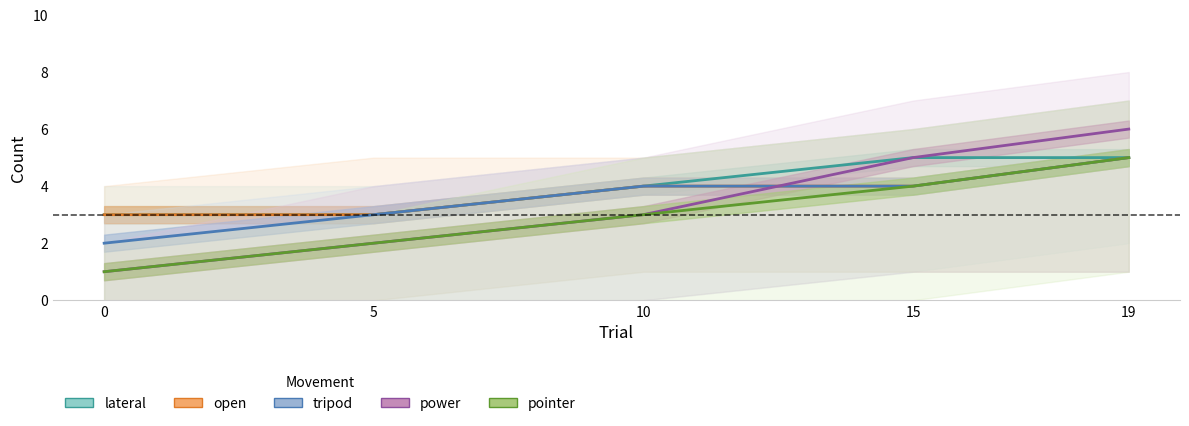

Rank the categories by tripod value from lowest to highest.

0, 5, 10, 15, 19